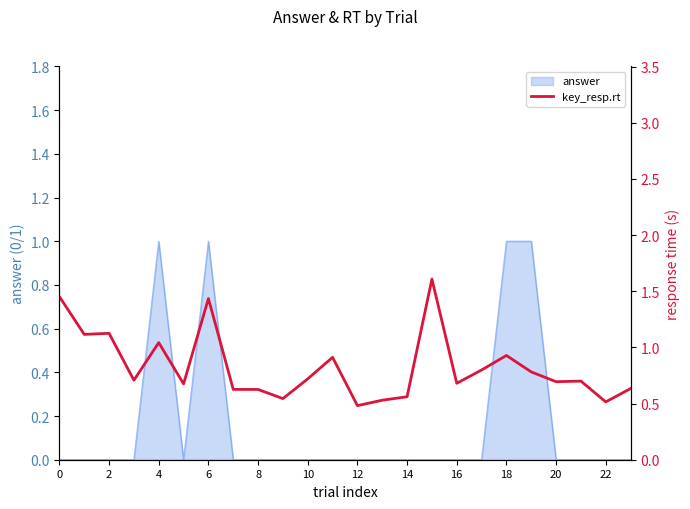

The answer series shows 0 at 12. True or false?

True